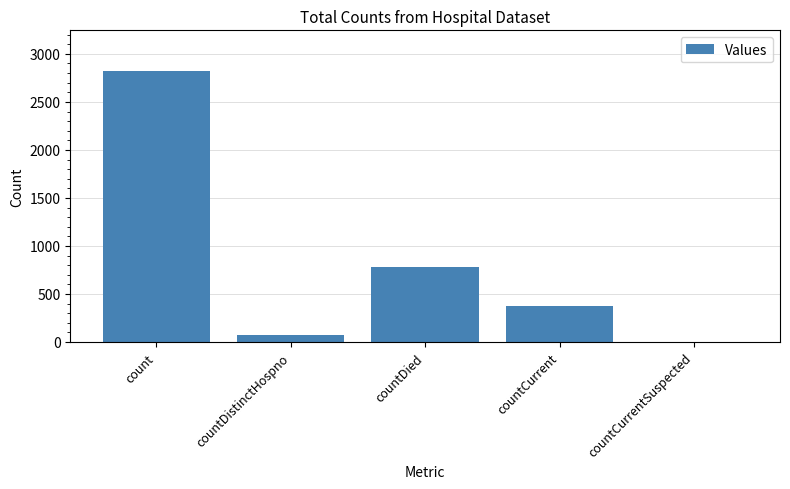

Reading right to left, list all the values displayed in this chart.

0	377	777	72	2822